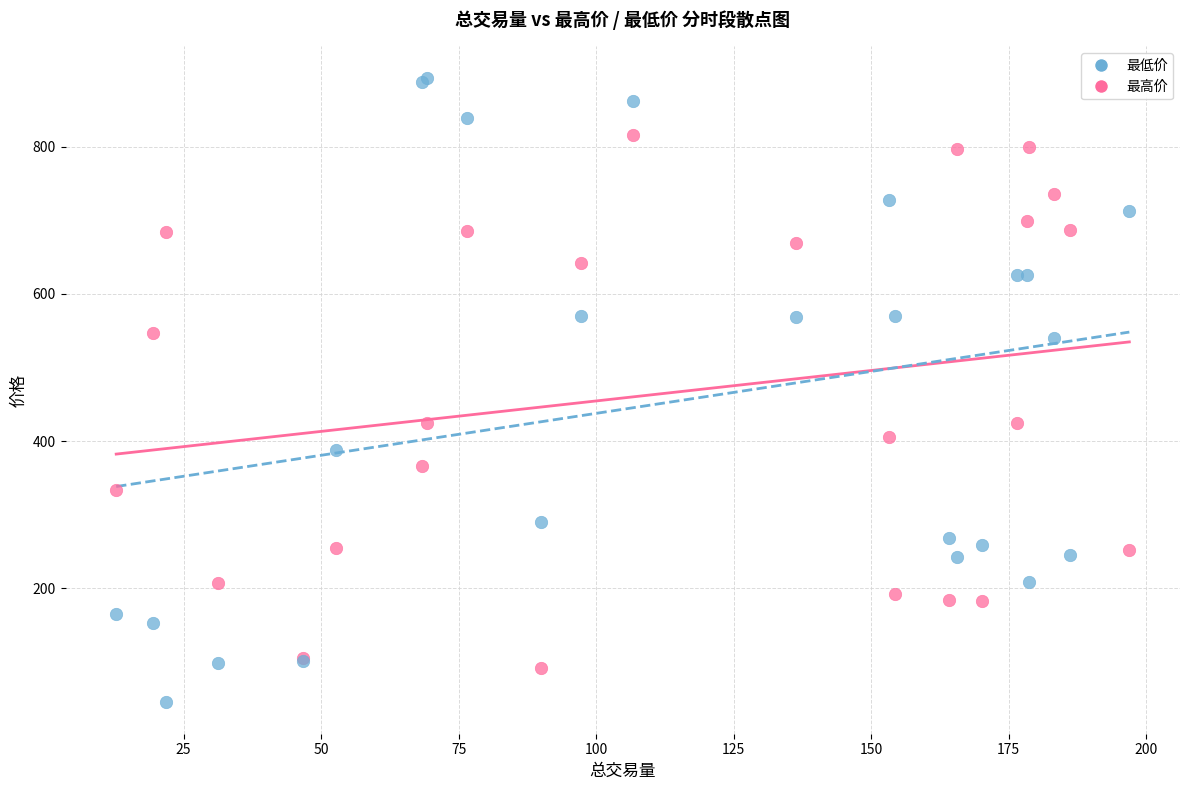

Which series contains the lowest Y value?

最低价